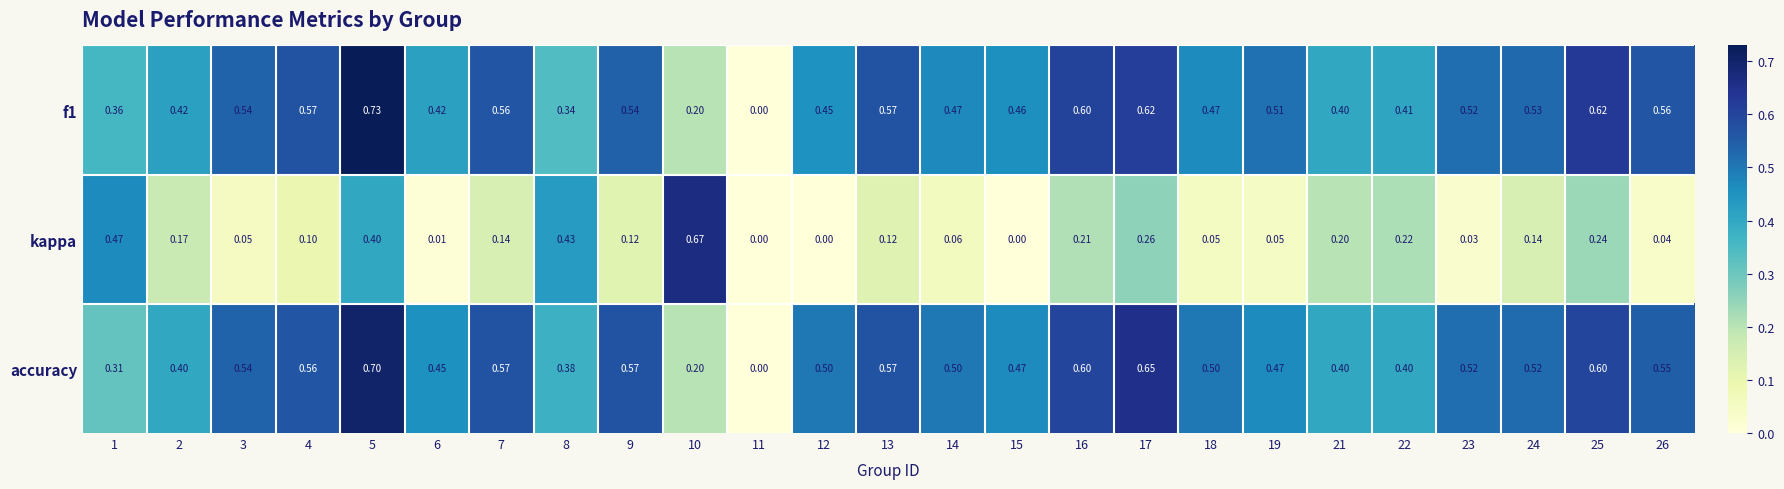

At which category is the sum across all series the highest?

5